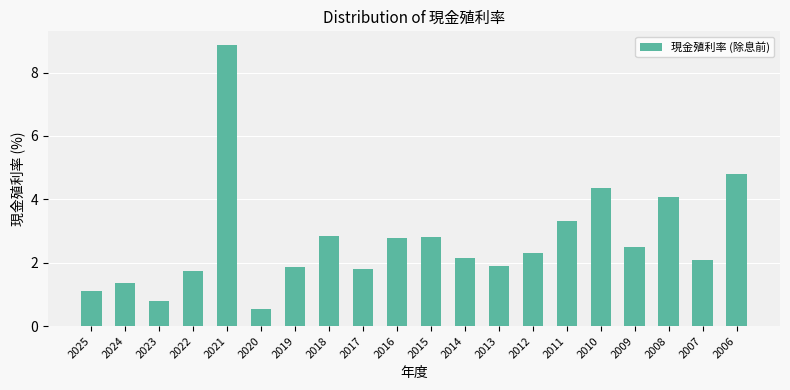

What is the average value?

2.7